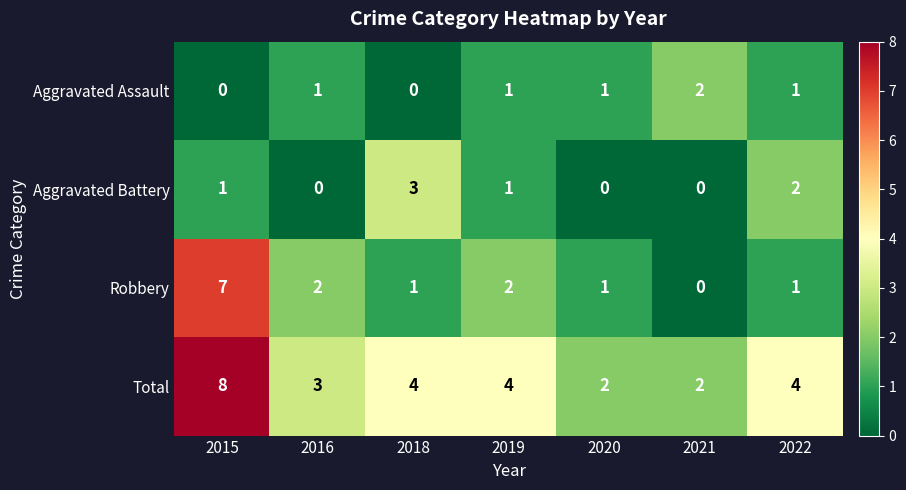

What is the sum of all Aggravated Battery values?

7